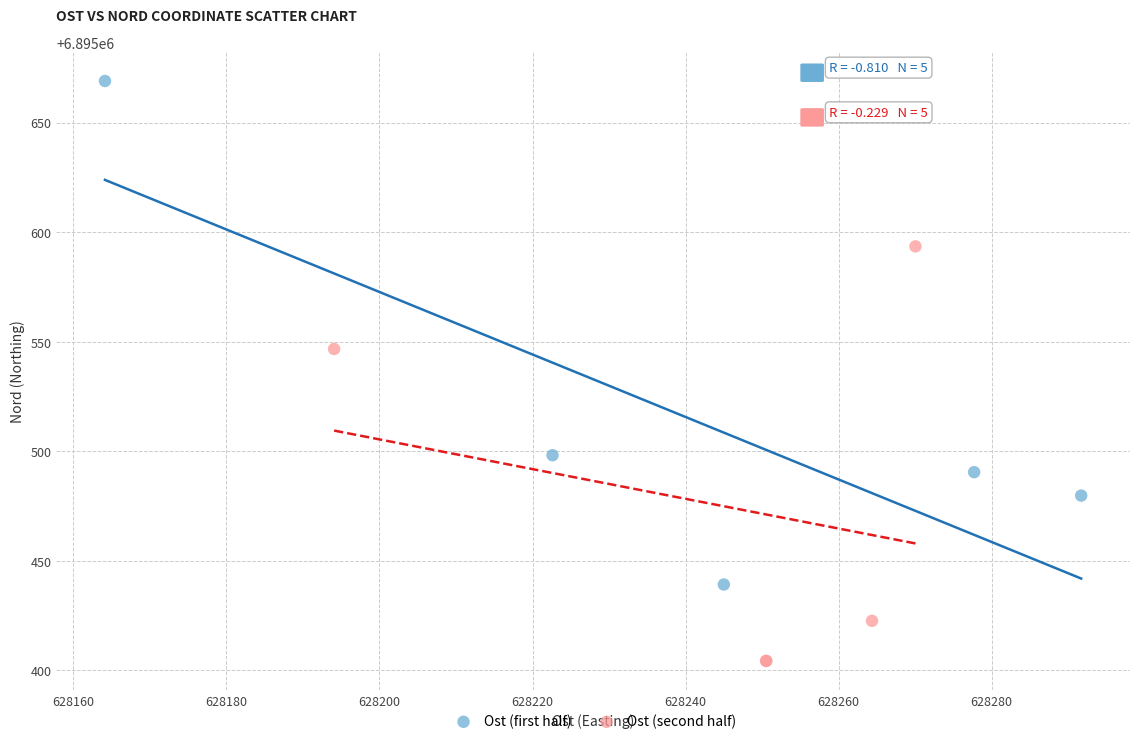

Which series contains the highest Y value?

Ost (first half)